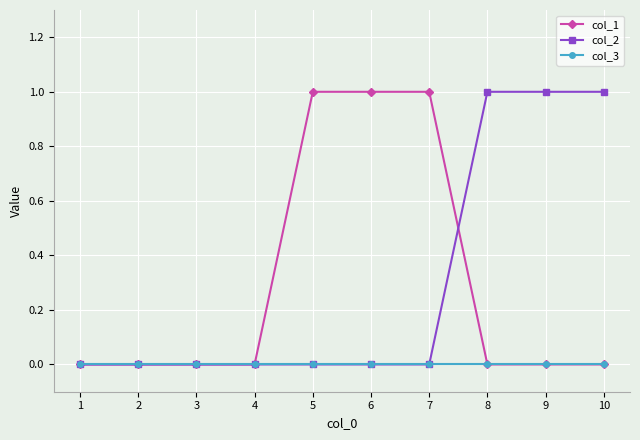

Which series changed the most between 2 and 7?

col_1